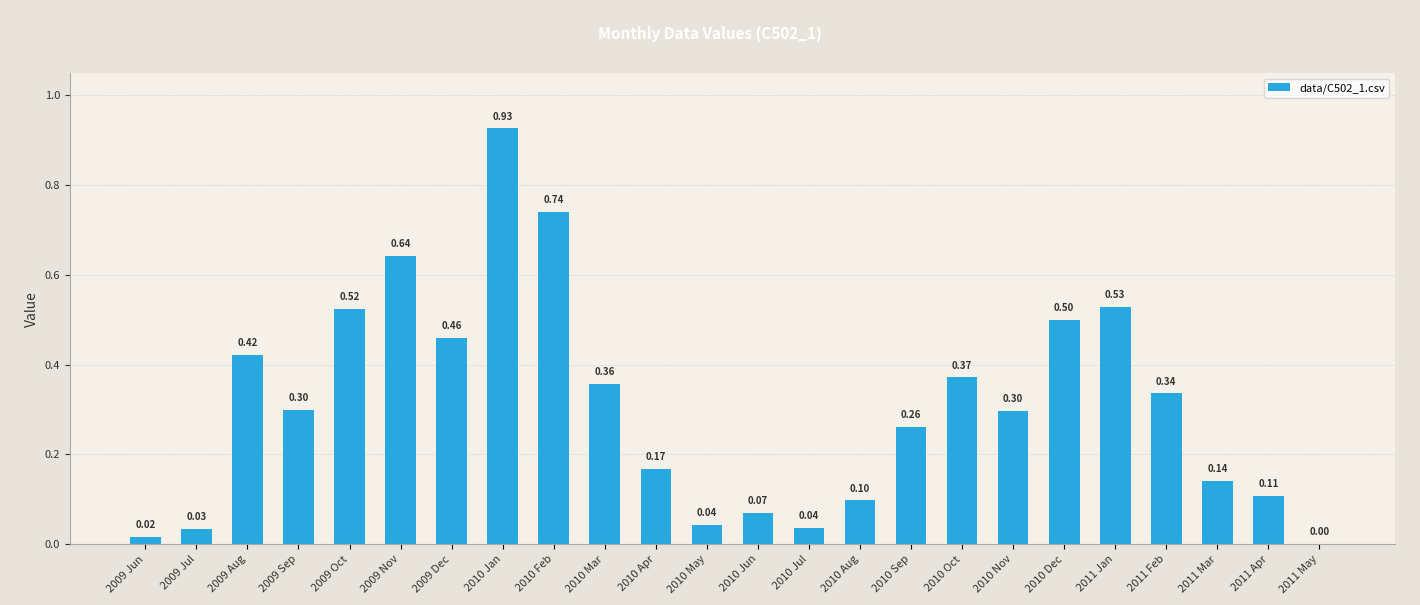

Which has a higher value, 2011 Feb or 2010 Mar?

2010 Mar